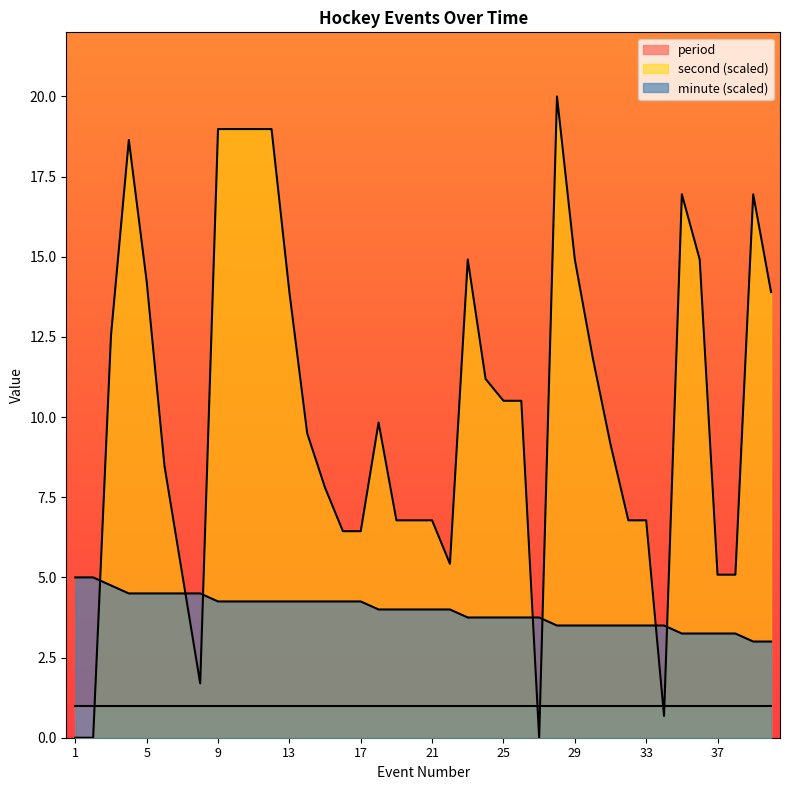

Between 19 and 32, which series saw the biggest shift?

minute